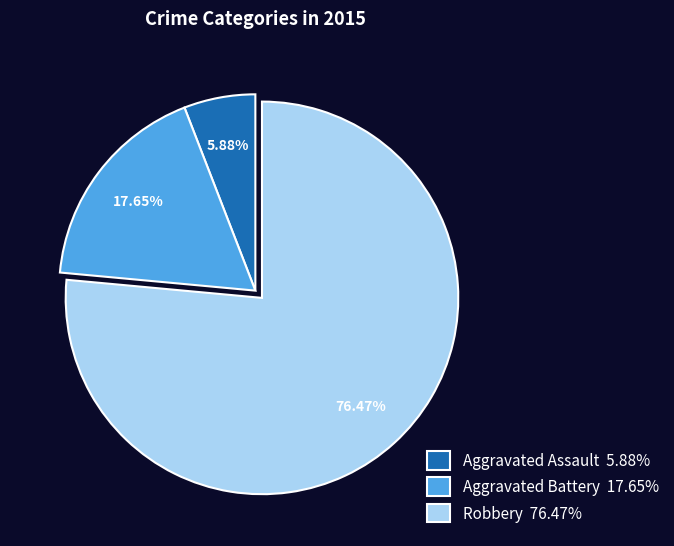

What percentage is NOT represented by Robbery?

23.5%